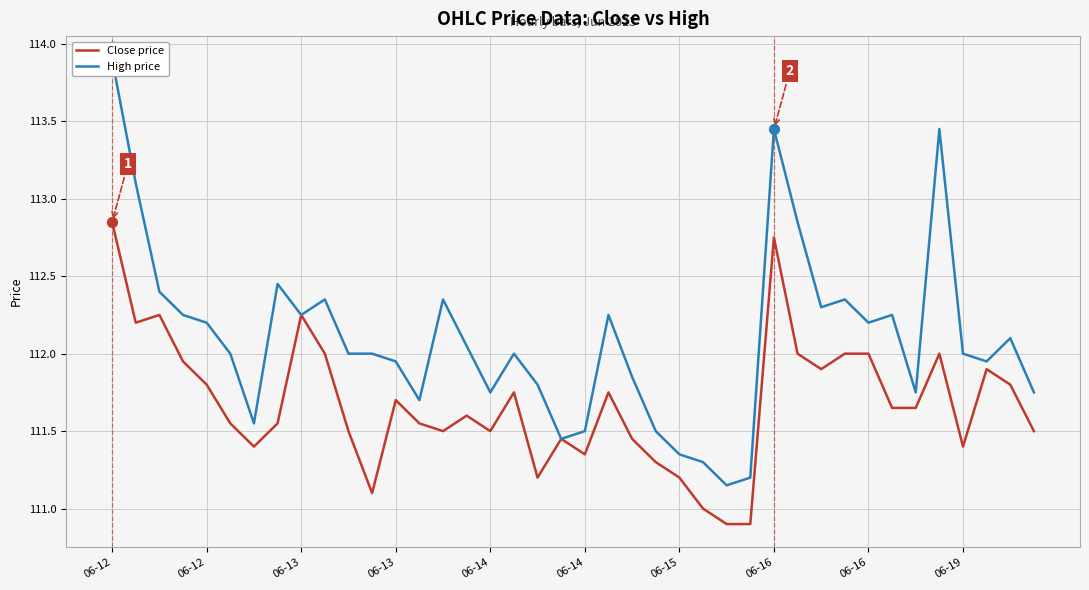

Which series has the largest total across all categories?

High price